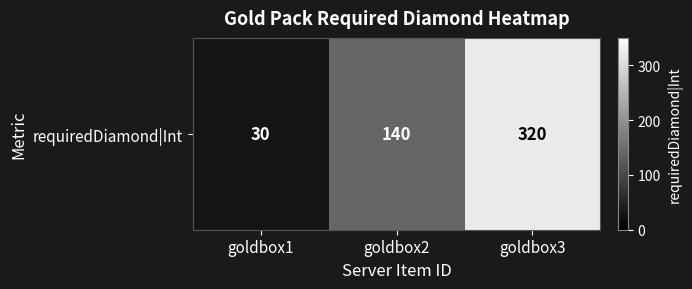

True or false: the data shows 535 at goldbox3.

False